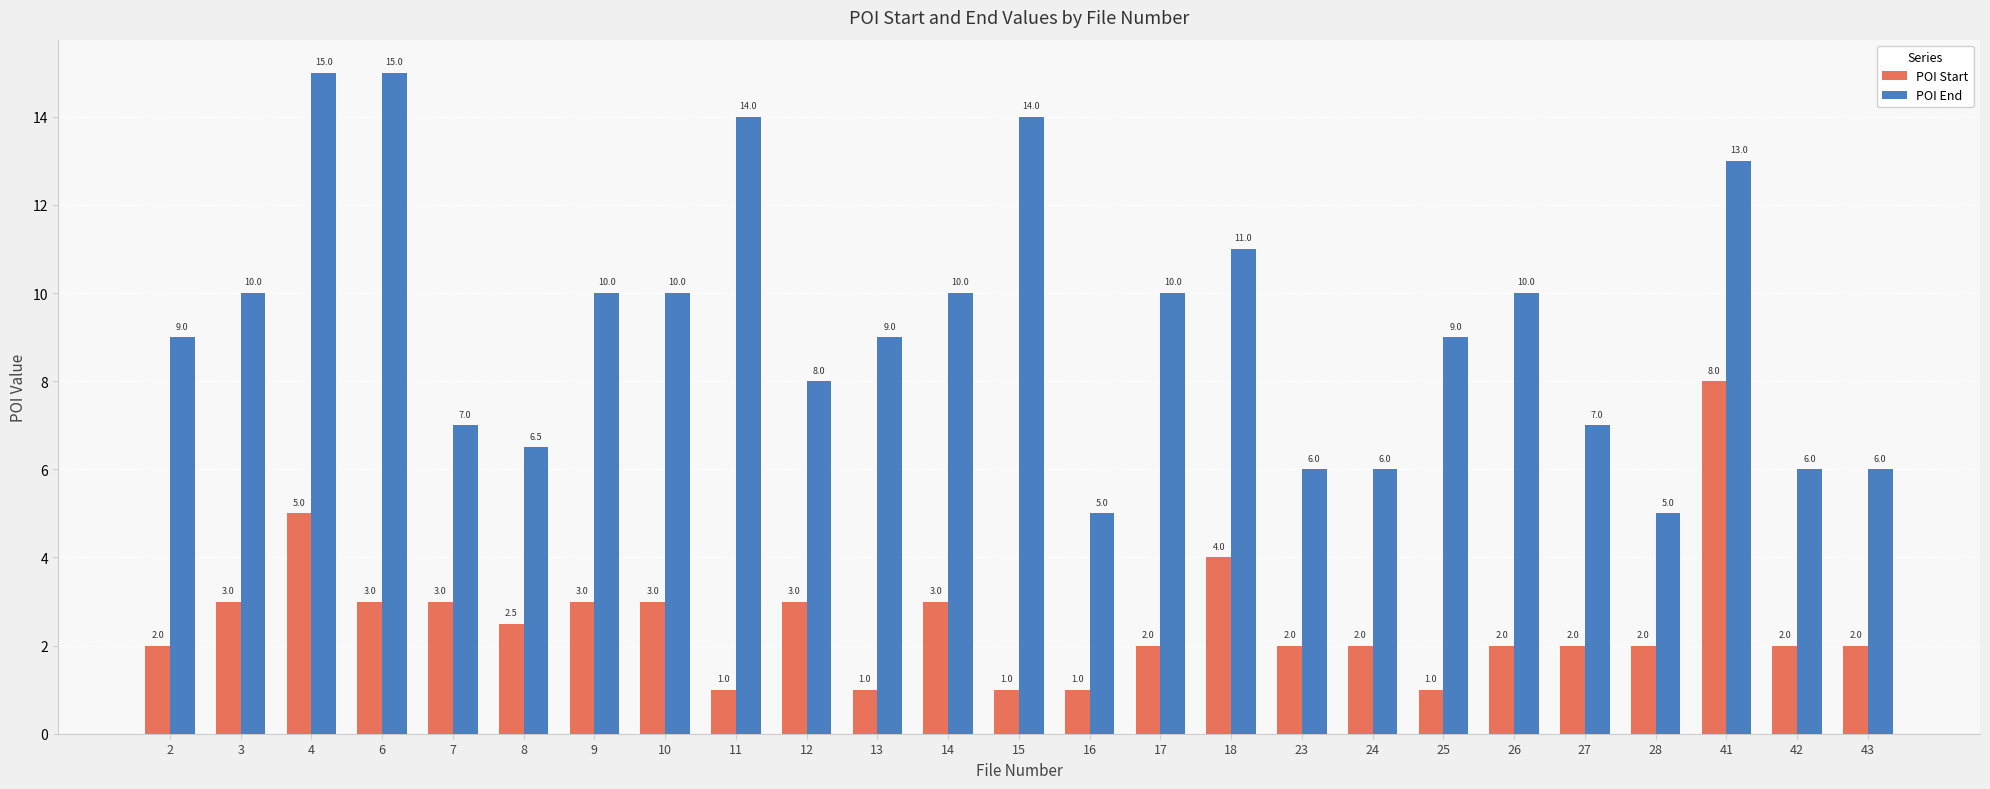

Which series has the widest spread of values?

POI End